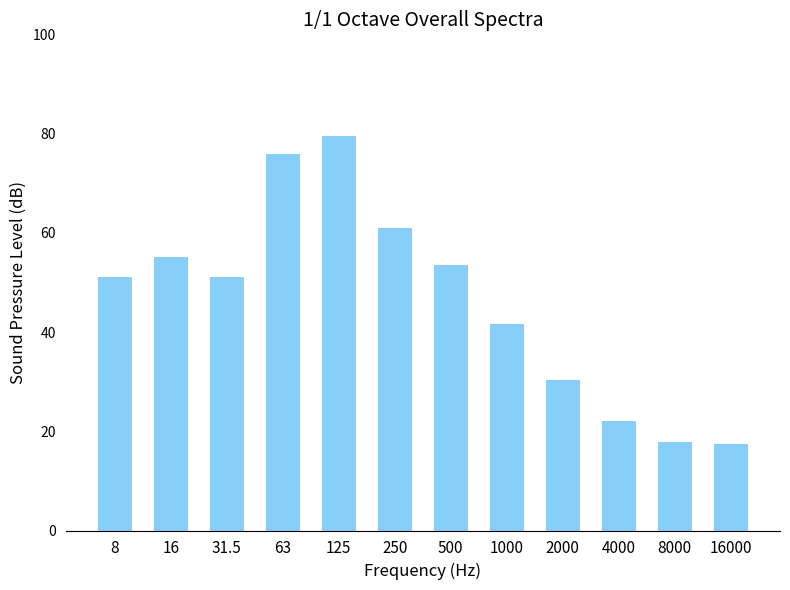

Approximately how many times larger is the value at 2000 compared to 500?

0.6